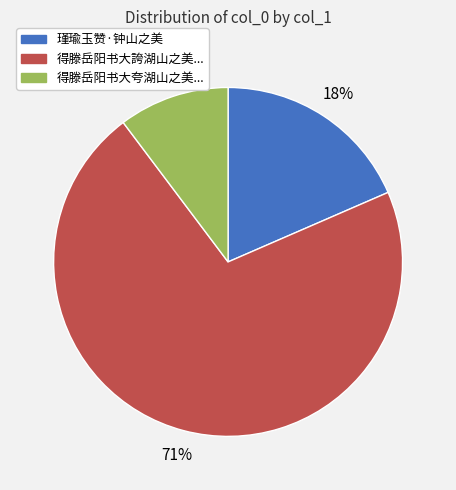

Is there any slice that represents more than half of the pie?

Yes